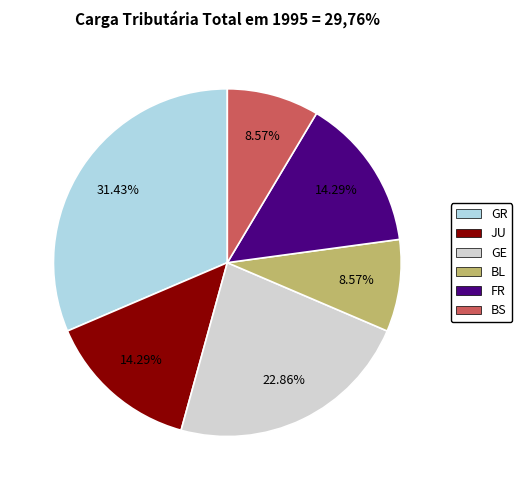

Does any single category account for the majority?

No